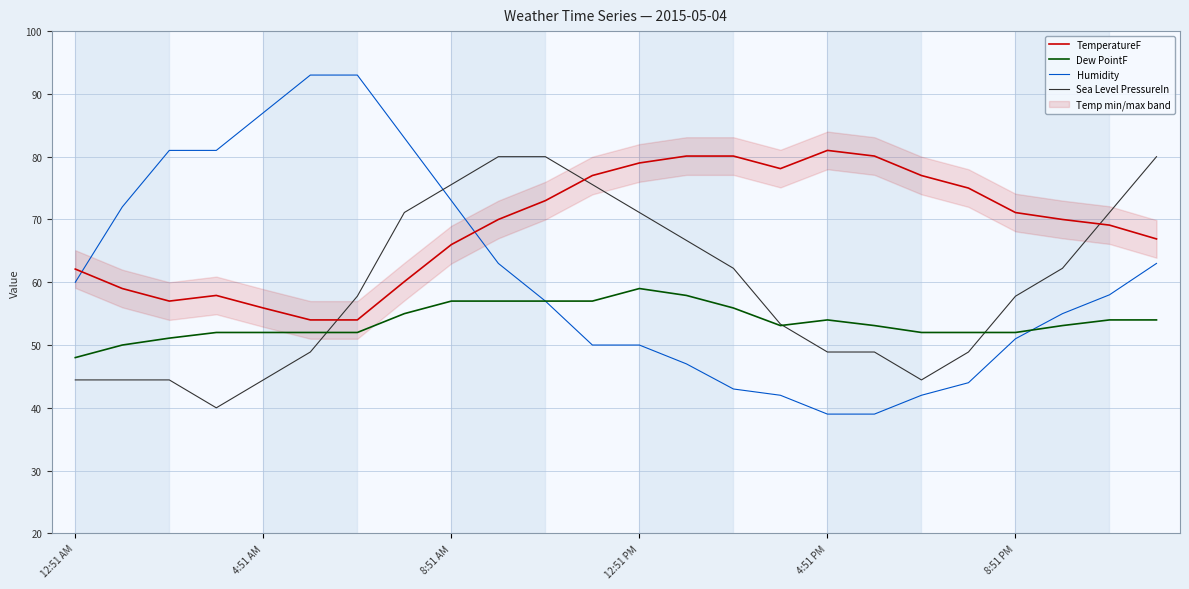

Is it true that Humidity equals 51.0 at 8:51 PM?

True